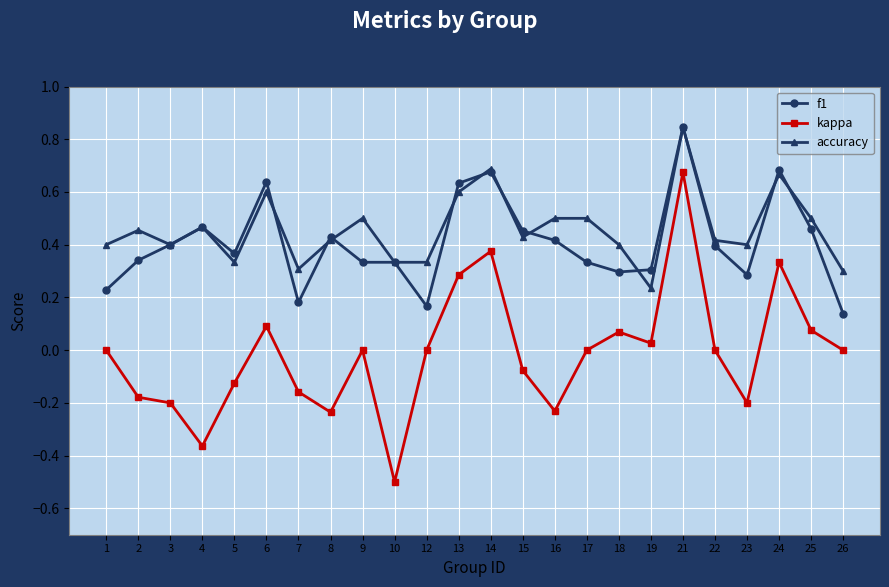

How many distinct data groups are displayed?

3